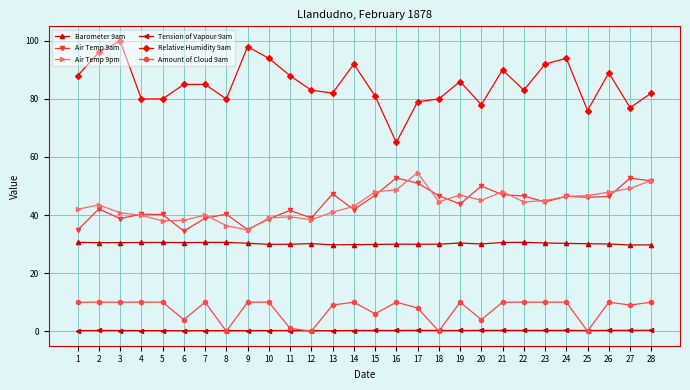

What is the greatest value displayed?

100.0